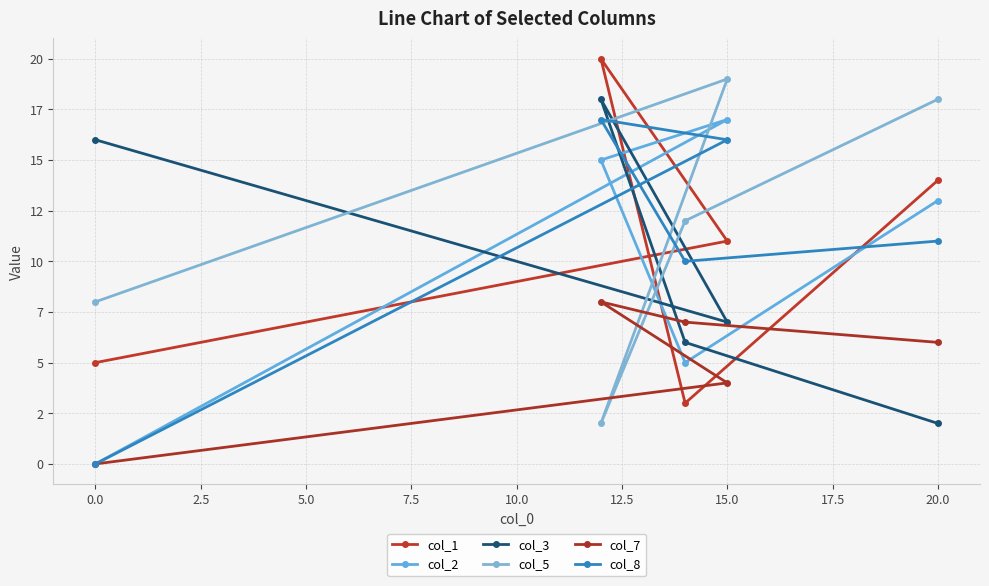

How many distinct data groups are displayed?

6